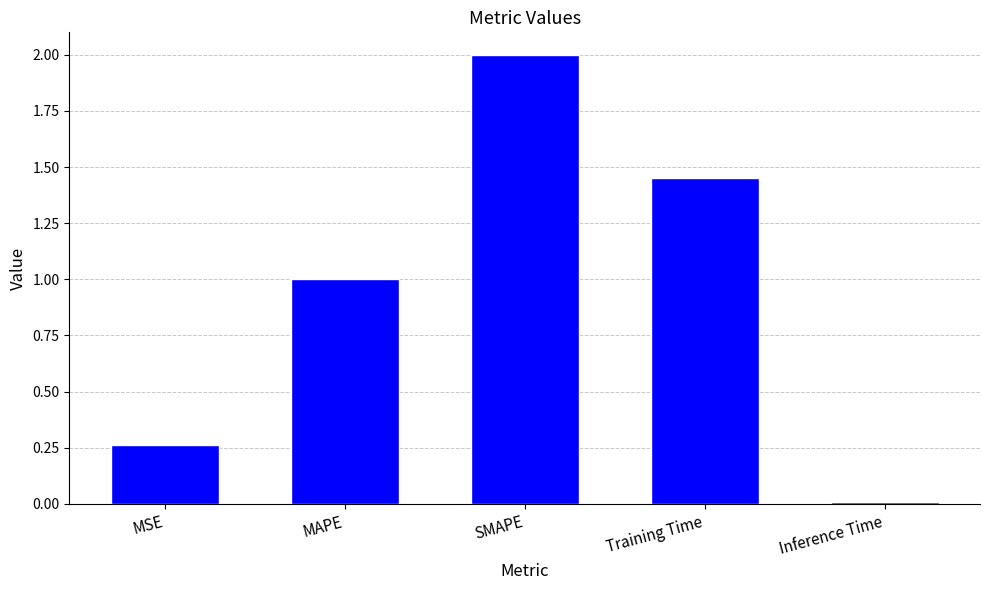

The value at MSE is 0.1. True or false?

False